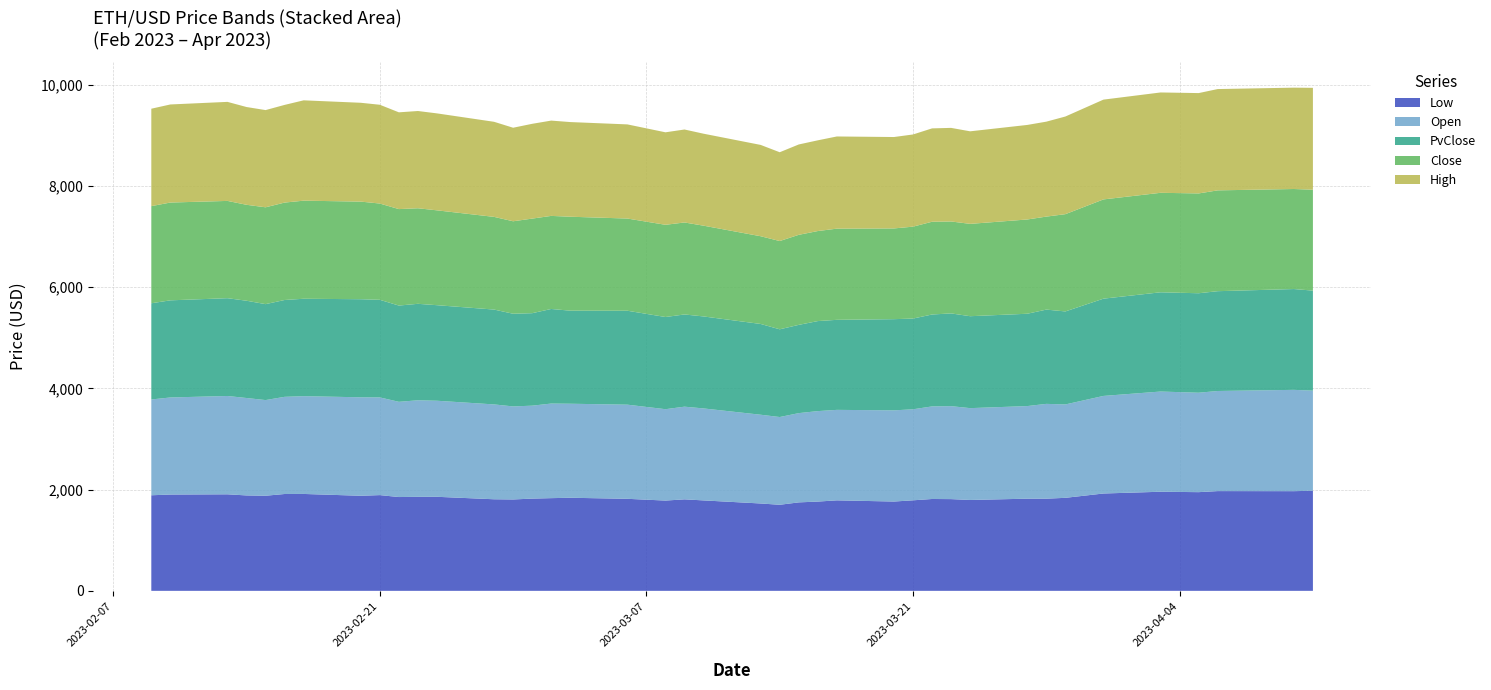

Reading left to right, list all the values displayed in this chart.

Low: 2023-02-09=1887.3	2023-02-10=1901.9	2023-02-13=1906.4	2023-02-14=1884.3	2023-02-15=1878.3	2023-02-16=1912.5	2023-02-17=1913.6	2023-02-20=1877.6	2023-02-21=1890.8	2023-02-22=1852.5	2023-02-23=1856.4	2023-02-24=1857.3	2023-02-27=1808.4	2023-02-28=1804.6	2023-03-01=1821.5	2023-03-02=1830.7	2023-03-03=1838.5	2023-03-06=1817.5	2023-03-08=1782.7	2023-03-09=1806.9	2023-03-10=1785.9	2023-03-13=1725.2	2023-03-14=1699.7	2023-03-15=1747.1	2023-03-16=1762.8	2023-03-17=1787.0	2023-03-20=1763.8	2023-03-21=1787.7	2023-03-22=1814.0	2023-03-23=1811.6	2023-03-24=1794.7	2023-03-27=1820.0	2023-03-28=1820.1	2023-03-29=1836.9	2023-03-31=1922.4	2023-04-03=1957.0	2023-04-05=1949.0	2023-04-06=1969.9	2023-04-10=1968.5	2023-04-11=1976.9
Open: 2023-02-09=1892.2	2023-02-10=1917.1	2023-02-13=1941.9	2023-02-14=1924.0	2023-02-15=1889.3	2023-02-16=1919.1	2023-02-17=1931.1	2023-02-20=1944.8	2023-02-21=1929.3	2023-02-22=1880.5	2023-02-23=1907.2	2023-02-24=1897.0	2023-02-27=1873.3	2023-02-28=1837.5	2023-03-01=1835.6	2023-03-02=1868.0	2023-03-03=1856.7	2023-03-06=1859.4	2023-03-08=1804.7	2023-03-09=1830.3	2023-03-10=1816.6	2023-03-13=1752.8	2023-03-14=1733.0	2023-03-15=1762.8	2023-03-16=1786.7	2023-03-17=1787.1	2023-03-20=1800.9	2023-03-21=1797.7	2023-03-22=1828.5	2023-03-23=1835.8	2023-03-24=1813.6	2023-03-27=1828.9	2023-03-28=1872.4	2023-03-29=1844.4	2023-03-31=1927.1	2023-04-03=1979.2	2023-04-05=1963.7	2023-04-06=1976.9	2023-04-10=2000.8	2023-04-11=1976.9
Close: 2023-02-09=1918.4	2023-02-10=1931.4	2023-02-13=1921.2	2023-02-14=1894.8	2023-02-15=1912.5	2023-02-16=1923.9	2023-02-17=1937.2	2023-02-20=1927.7	2023-02-21=1901.2	2023-02-22=1905.2	2023-02-23=1887.1	2023-02-24=1873.3	2023-02-27=1830.5	2023-02-28=1826.4	2023-03-01=1868.0	2023-03-02=1838.2	2023-03-03=1855.2	2023-03-06=1820.7	2023-03-08=1821.2	2023-03-09=1816.7	2023-03-10=1792.7	2023-03-13=1732.7	2023-03-14=1743.2	2023-03-15=1778.2	2023-03-16=1778.2	2023-03-17=1800.9	2023-03-20=1791.9	2023-03-21=1815.3	2023-03-22=1831.7	2023-03-23=1815.7	2023-03-24=1823.6	2023-03-27=1861.7	2023-03-28=1836.9	2023-03-29=1920.9	2023-03-31=1960.2	2023-04-03=1964.7	2023-04-05=1971.3	2023-04-06=1991.2	2023-04-10=1975.6	2023-04-11=1993.0
PvClose: 2023-02-09=1899.8	2023-02-10=1918.4	2023-02-13=1931.4	2023-02-14=1921.2	2023-02-15=1894.8	2023-02-16=1912.5	2023-02-17=1923.9	2023-02-20=1937.2	2023-02-21=1927.7	2023-02-22=1901.2	2023-02-23=1905.2	2023-02-24=1887.1	2023-02-27=1873.3	2023-02-28=1830.5	2023-03-01=1826.4	2023-03-02=1868.0	2023-03-03=1838.2	2023-03-06=1855.2	2023-03-08=1820.7	2023-03-09=1821.2	2023-03-10=1816.7	2023-03-13=1792.7	2023-03-14=1732.7	2023-03-15=1743.2	2023-03-16=1778.2	2023-03-17=1778.2	2023-03-20=1800.9	2023-03-21=1791.9	2023-03-22=1815.3	2023-03-23=1831.7	2023-03-24=1815.7	2023-03-27=1823.6	2023-03-28=1861.7	2023-03-29=1836.9	2023-03-31=1920.9	2023-04-03=1960.2	2023-04-05=1964.7	2023-04-06=1971.3	2023-04-10=1991.2	2023-04-11=1975.6
High: 2023-02-09=1924.1	2023-02-10=1937.1	2023-02-13=1955.9	2023-02-14=1931.1	2023-02-15=1919.8	2023-02-16=1929.2	2023-02-17=1981.7	2023-02-20=1952.0	2023-02-21=1951.0	2023-02-22=1911.2	2023-02-23=1920.7	2023-02-24=1914.9	2023-02-27=1877.8	2023-02-28=1847.2	2023-03-01=1872.1	2023-03-02=1882.3	2023-03-03=1869.6	2023-03-06=1859.4	2023-03-08=1826.6	2023-03-09=1836.1	2023-03-10=1816.6	2023-03-13=1803.5	2023-03-14=1753.7	2023-03-15=1784.7	2023-03-16=1791.7	2023-03-17=1820.5	2023-03-20=1805.2	2023-03-21=1820.5	2023-03-22=1844.0	2023-03-23=1848.4	2023-03-24=1828.0	2023-03-27=1867.3	2023-03-28=1875.1	2023-03-29=1928.5	2023-03-31=1970.9	2023-04-03=1981.9	2023-04-05=1981.9	2023-04-06=2000.8	2023-04-10=2001.8	2023-04-11=2011.8